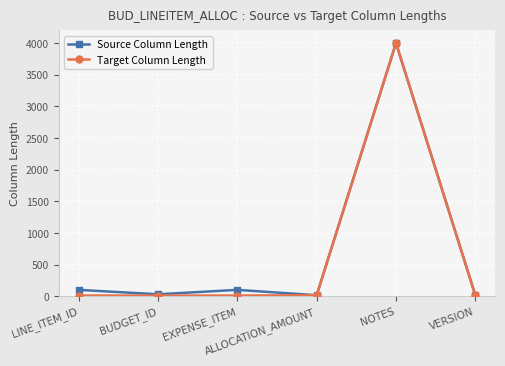

What is the maximum value for Source Column Length?

4000